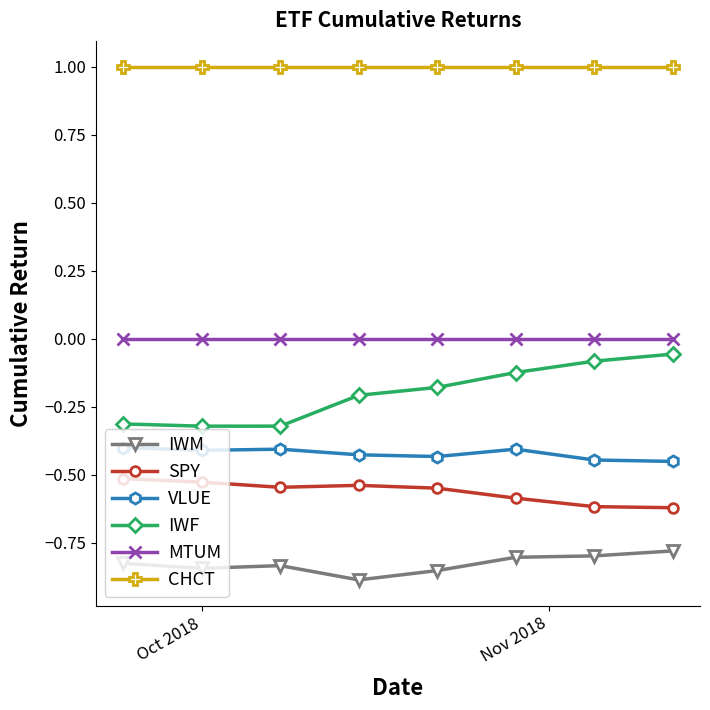

True or false: IWM and VLUE intersect in this chart.

False